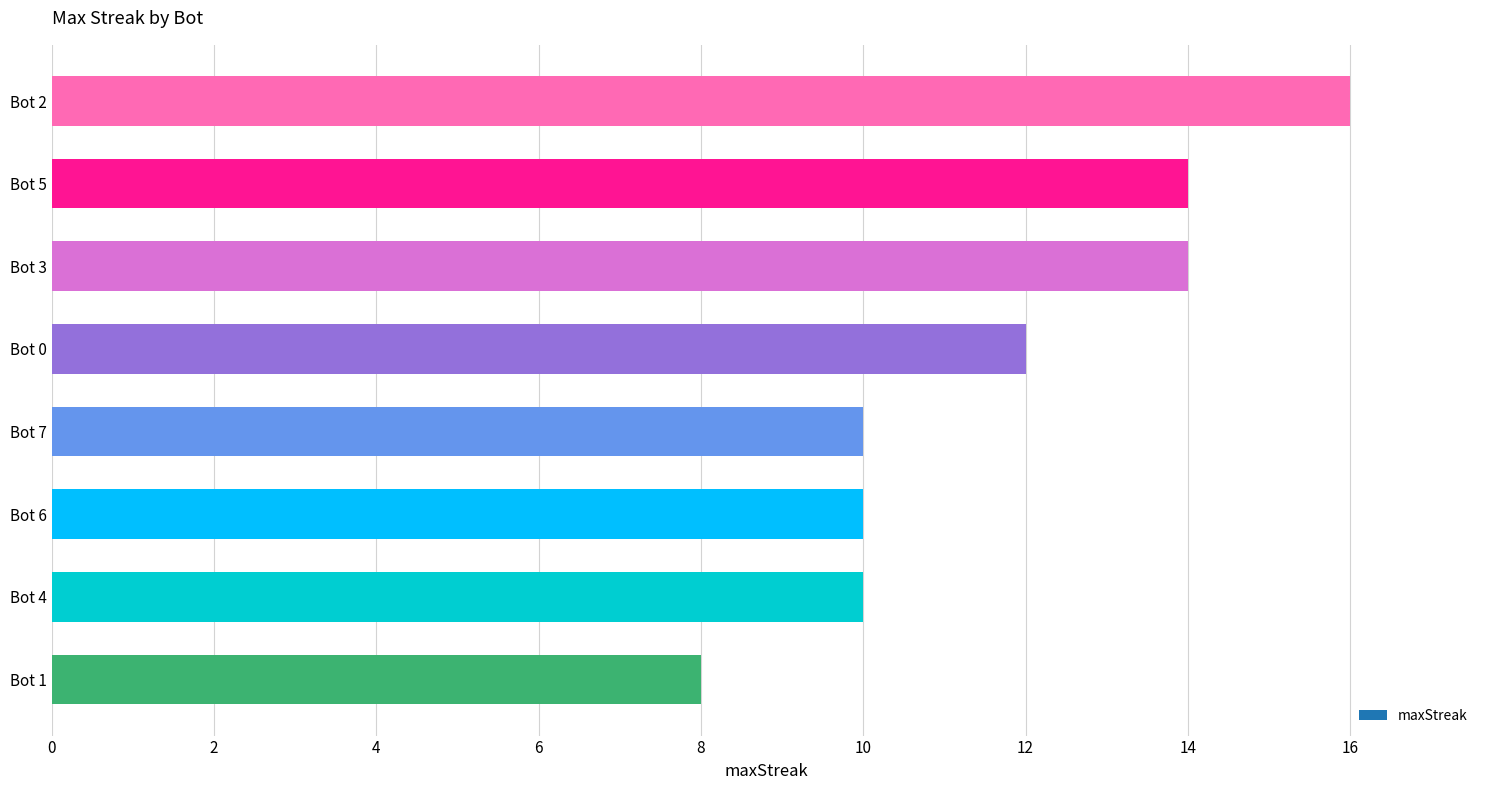

What is the sum of the values at Bot 1 and Bot 2?

24